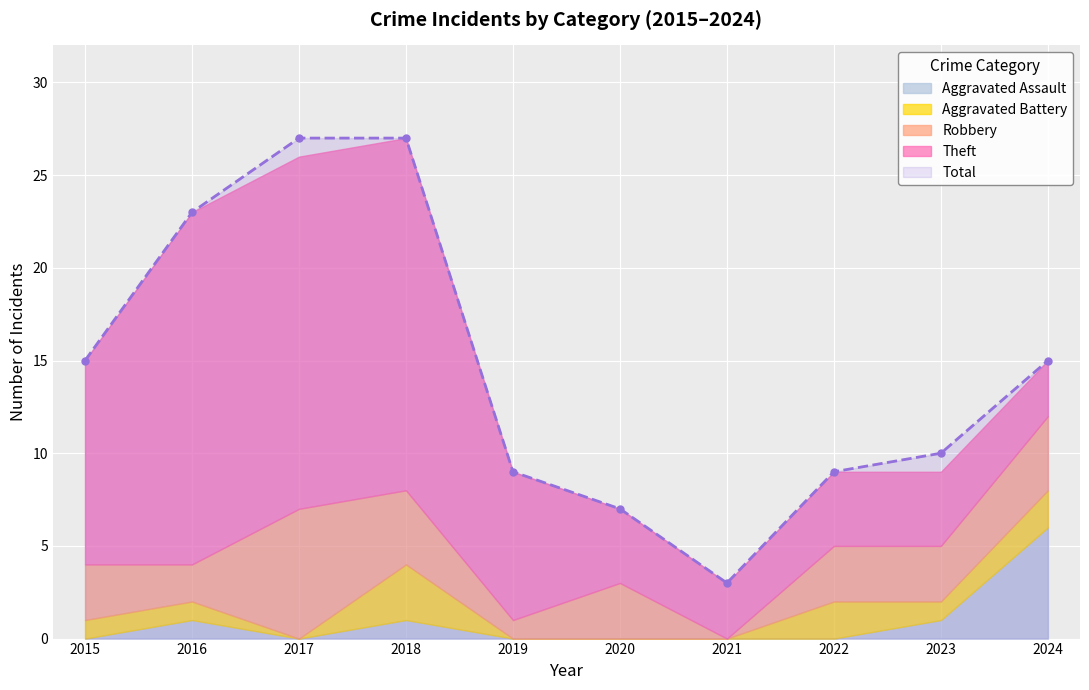

What is the difference between the Aggravated Battery values at 2016 and 2017?

1